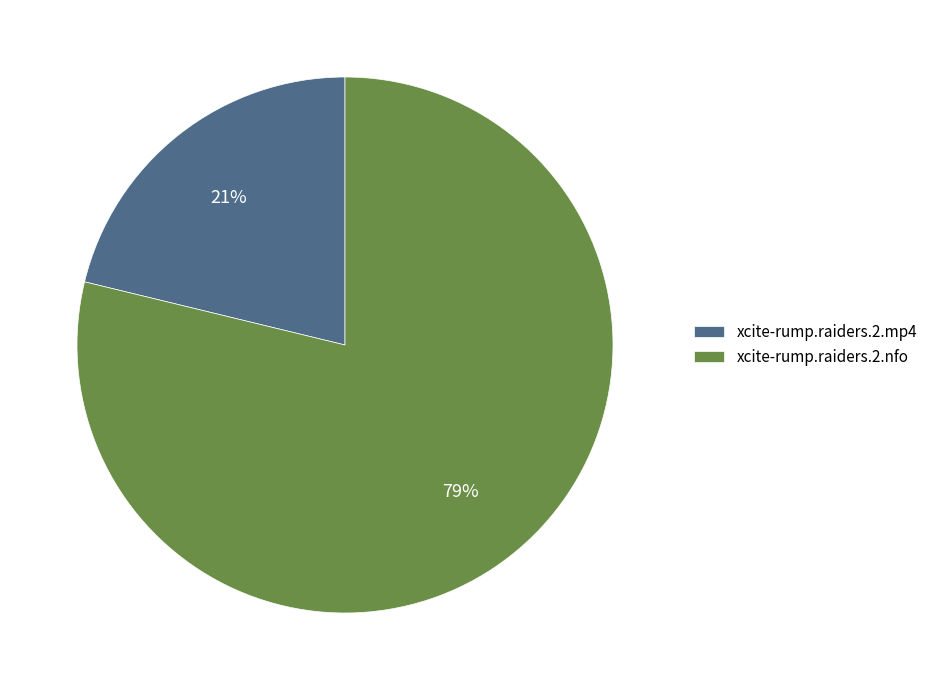

How many segments does this pie chart have?

2